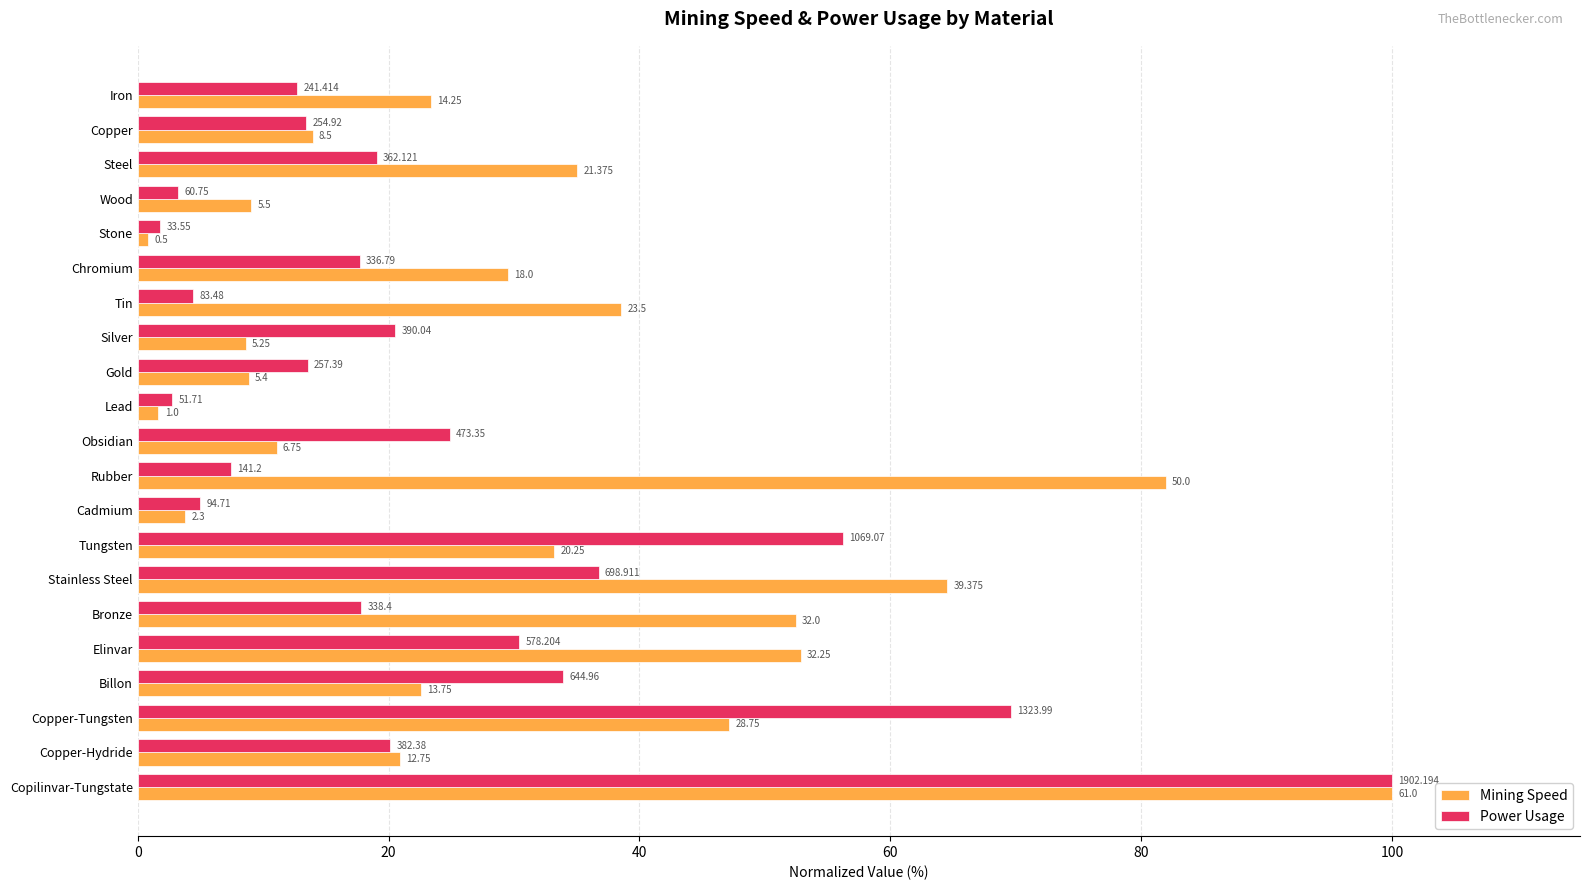

Reading left to right, transcribe all the data shown in this chart.

Mining Speed: 23.4	13.9	35.0	9.0	0.8	29.5	38.5	8.6	8.9	1.6	11.1	82.0	3.8	33.2	64.5	52.5	52.9	22.5	47.1	20.9	100.0
Power Usage: 12.7	13.4	19.0	3.2	1.8	17.7	4.4	20.5	13.5	2.7	24.9	7.4	5.0	56.2	36.7	17.8	30.4	33.9	69.6	20.1	100.0